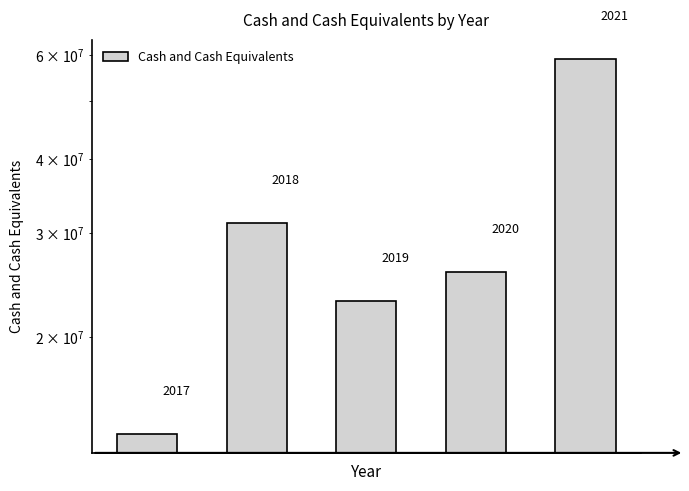

What is the change in value from 0 to 3?

+12023000